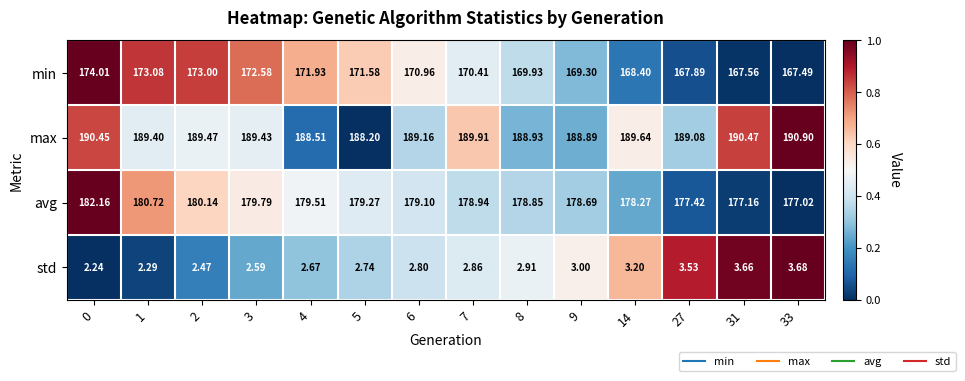

Is the value of avg at 0 greater than the value of min at 7?

Yes